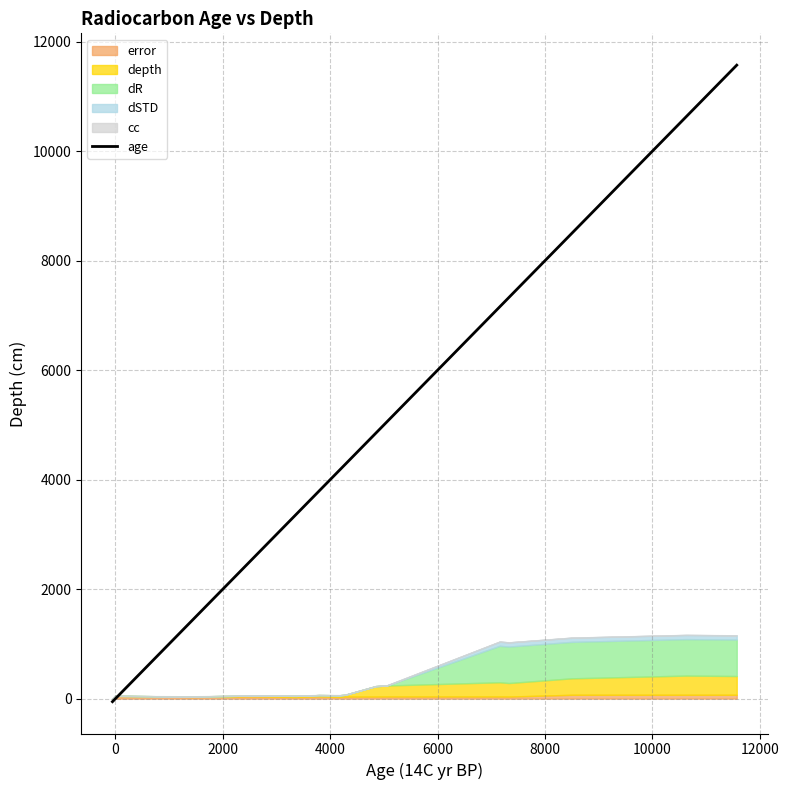

What is the maximum value for age?

11570.0